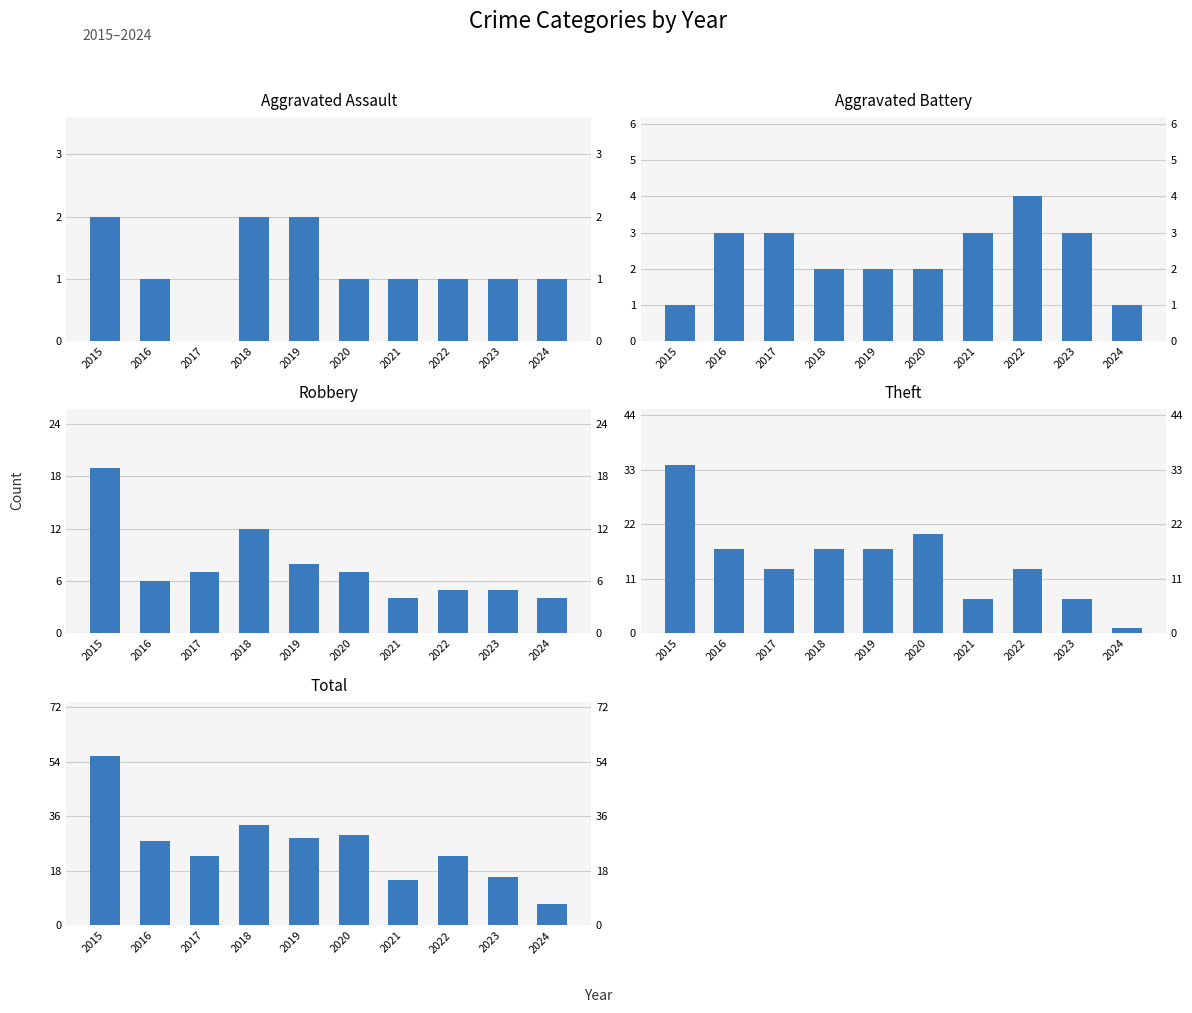

How many data points in Theft are above 17?

2